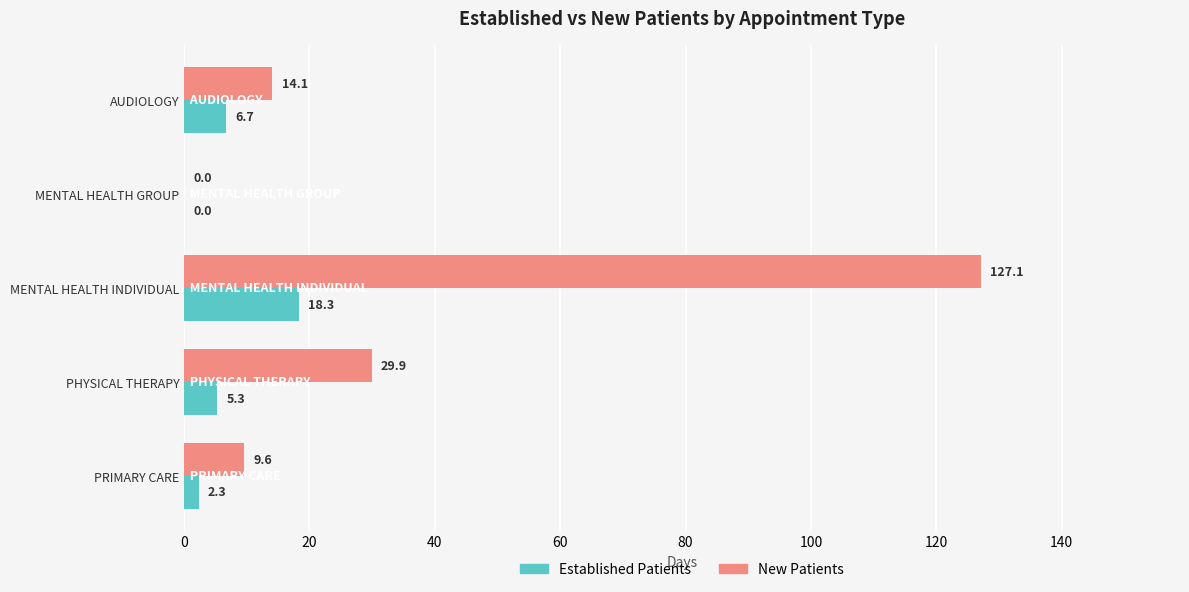

How many data points does each series have?

5